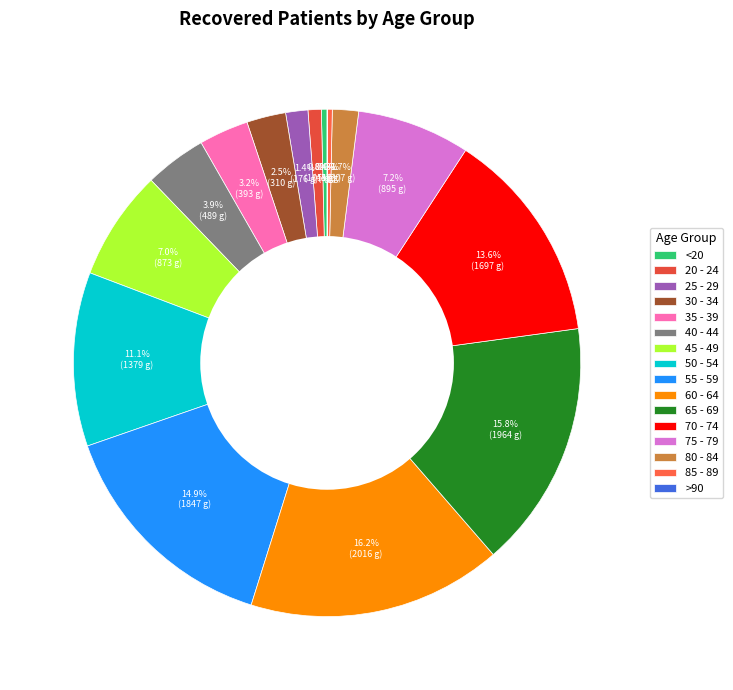

How many slices are in this pie chart?

16